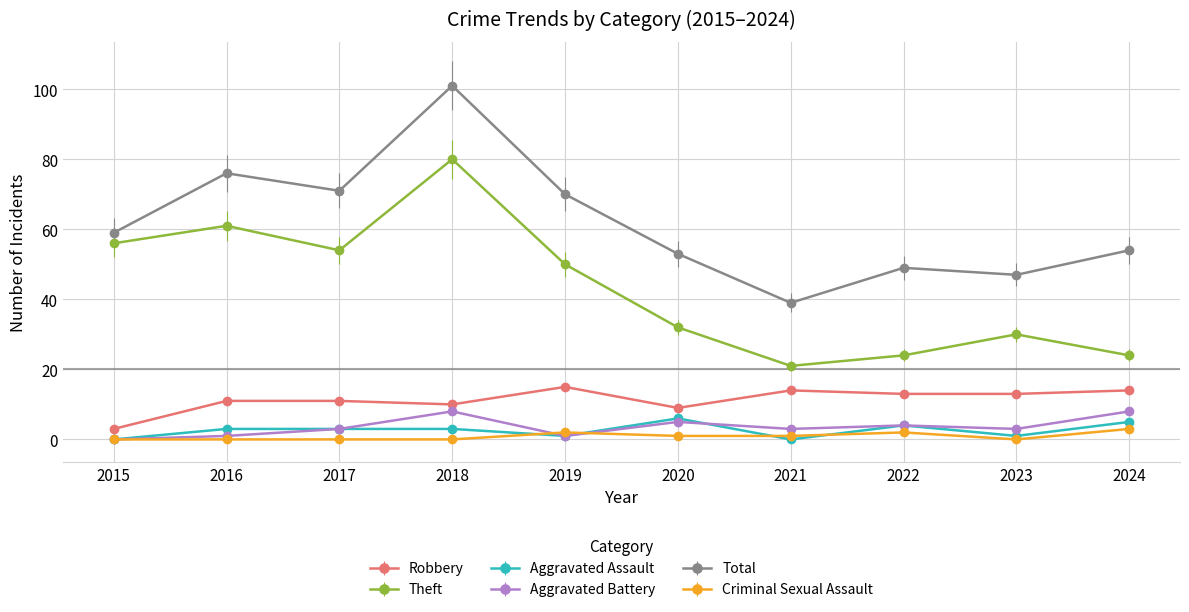

True or false: Robbery has more than 1 points higher than both neighbors.

True